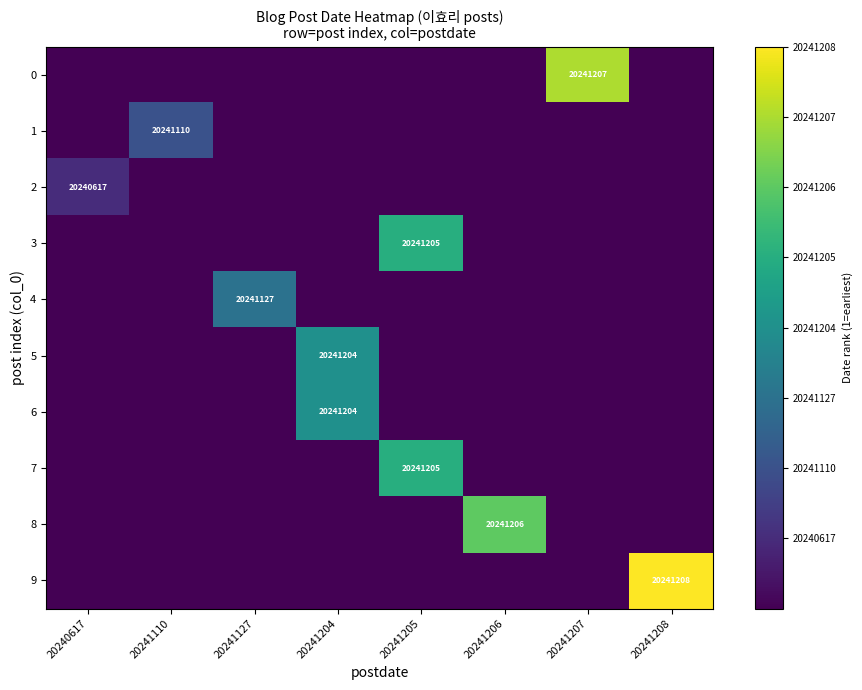

Which series has the widest spread of values?

row_9